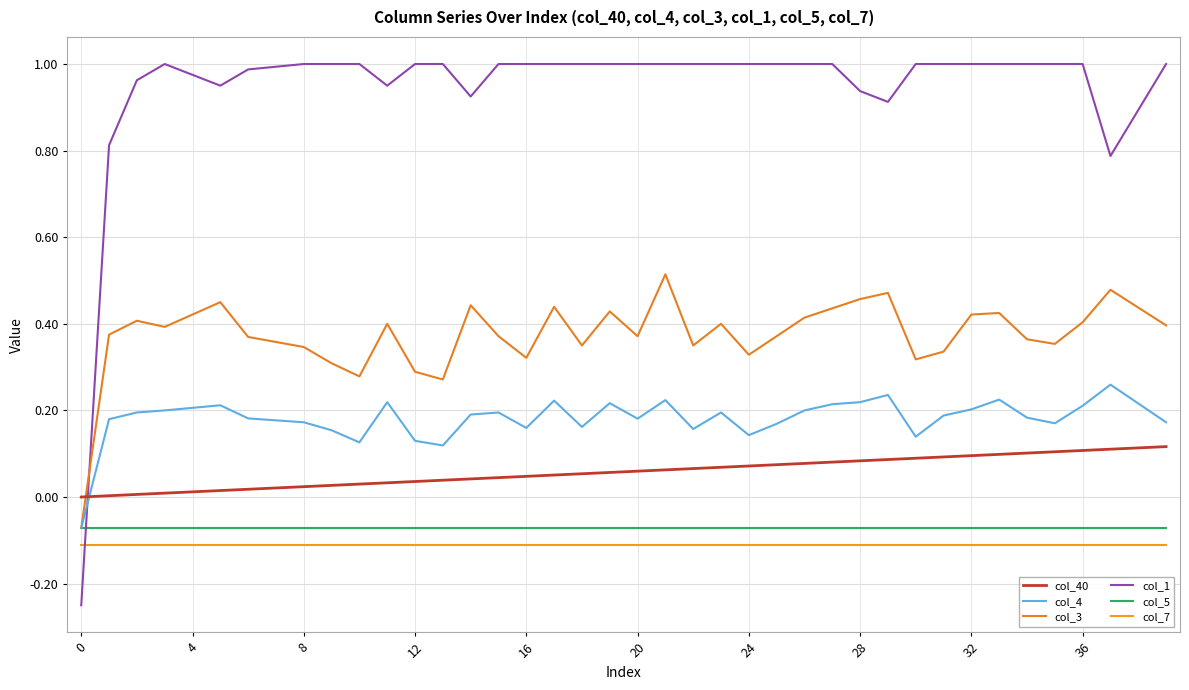

Which category has the highest value in the col_40 series?

39